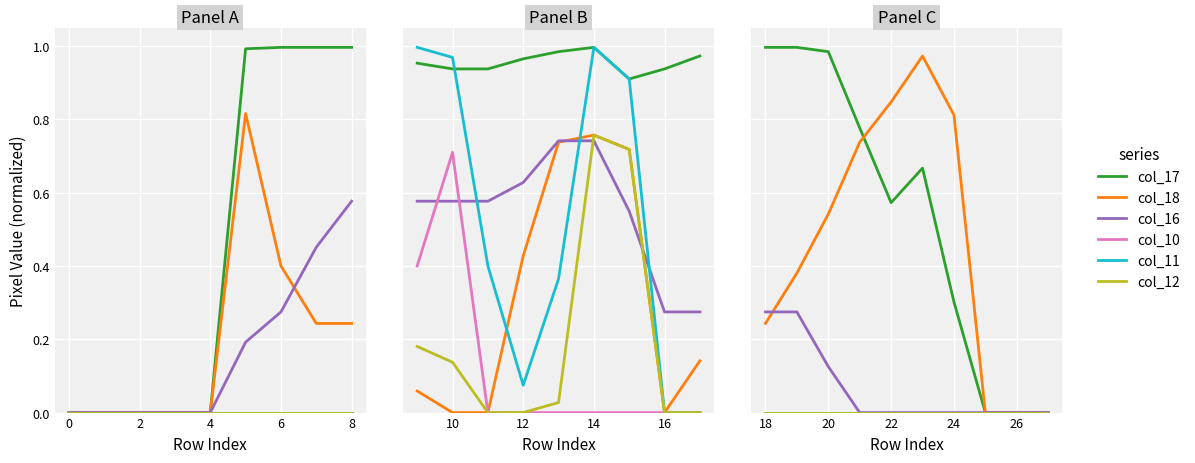

True or false: col_12 and col_18 intersect in this chart.

False